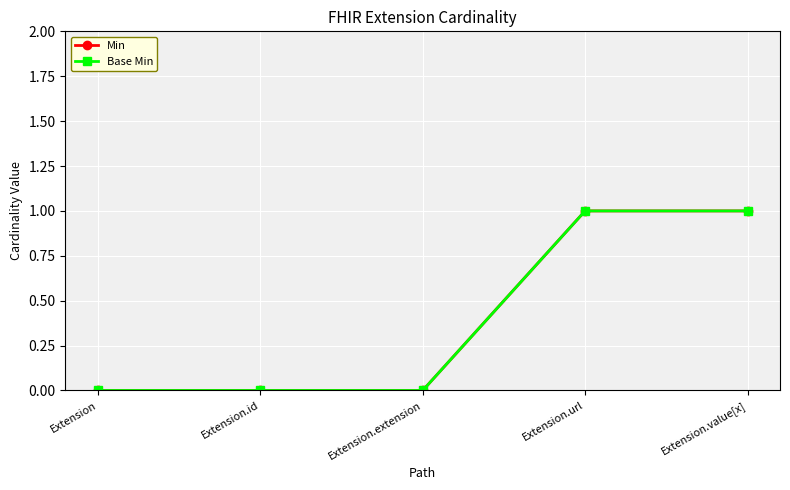

Does the chart display data point markers on the line(s)?

Yes